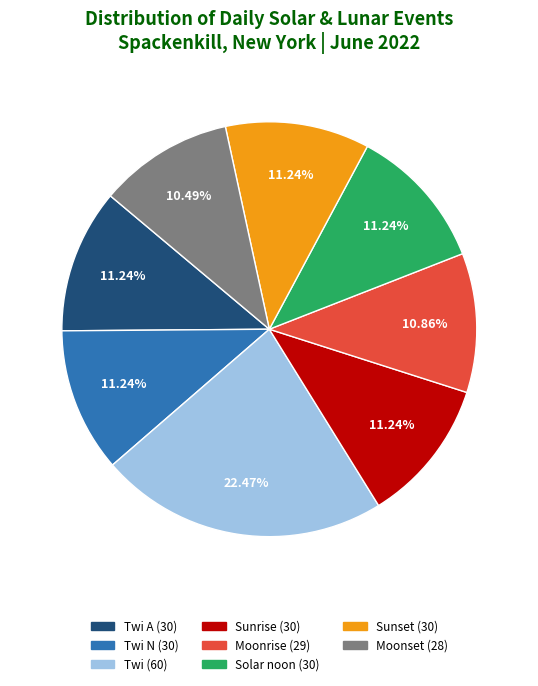

Is there any slice that represents more than half of the pie?

No